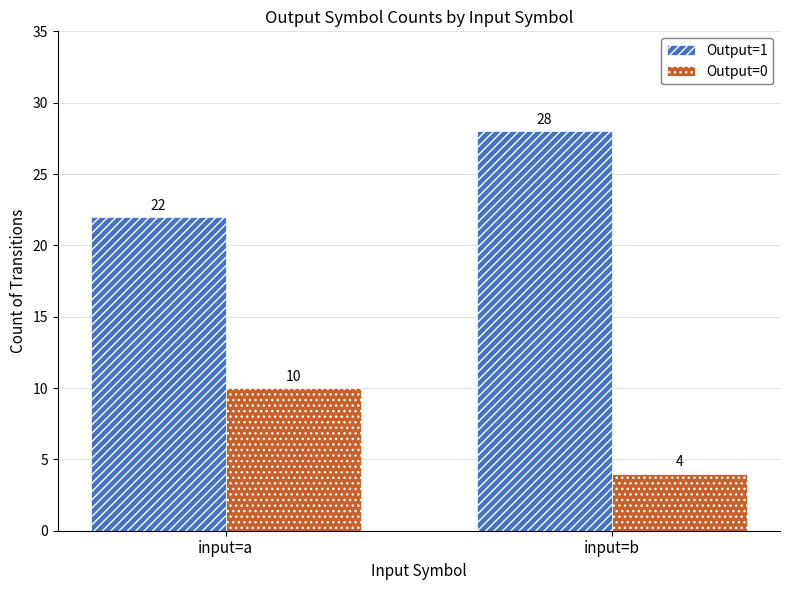

What is the sum of all Output=1 values?

50